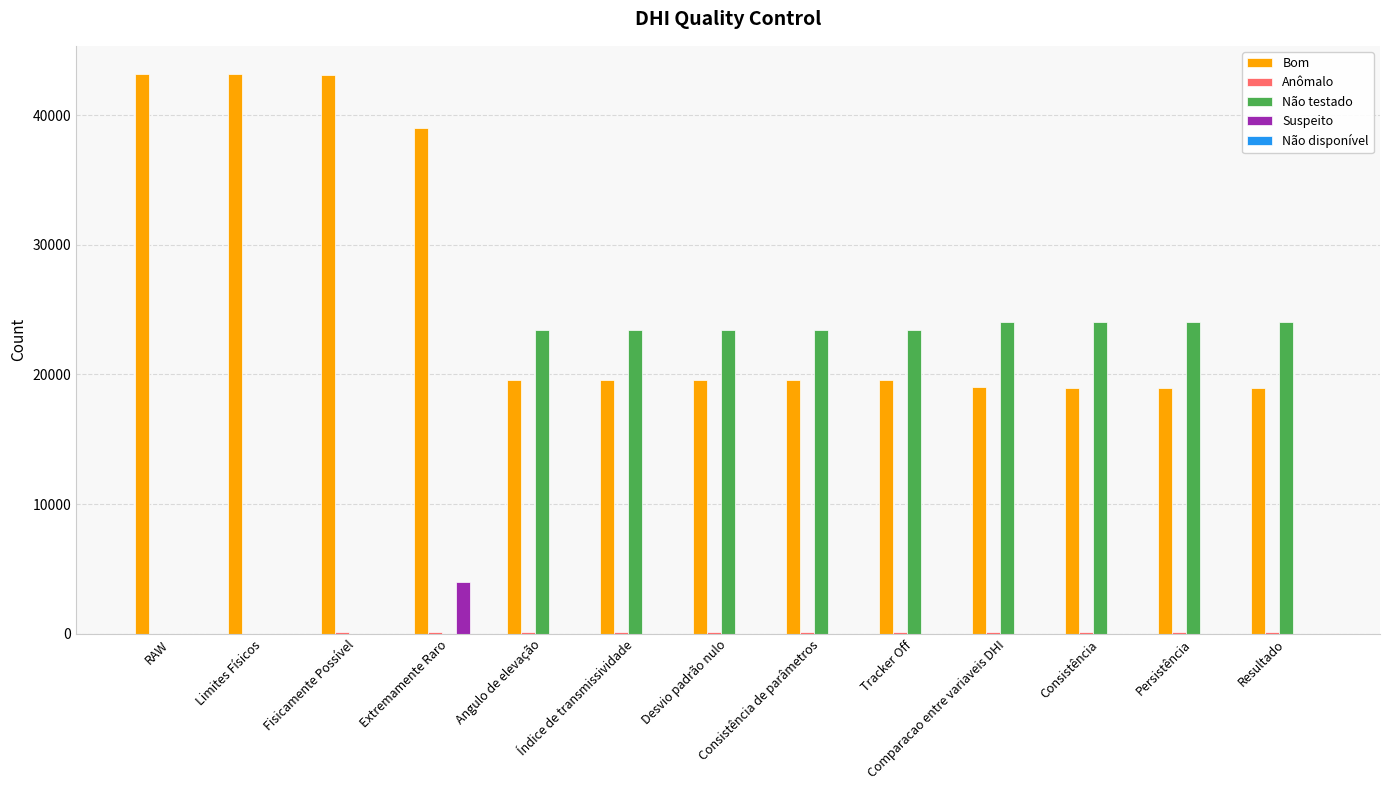

At which label does Bom first exceed 19609?

RAW